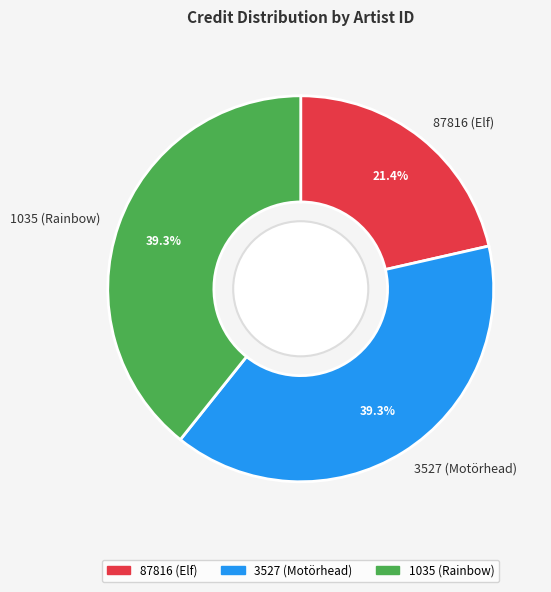

Does 3527 (Motörhead) represent more than half of the total?

No